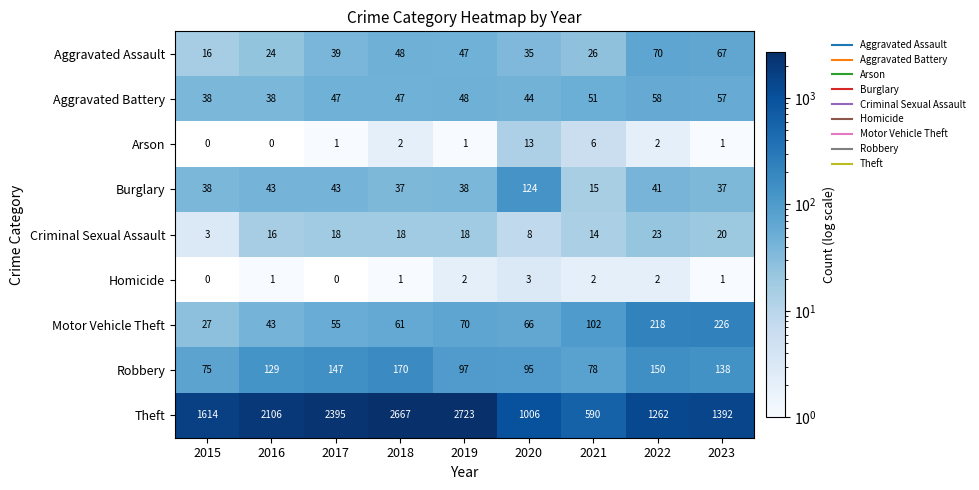

Where is Aggravated Assault nearest to the value 43?

2017